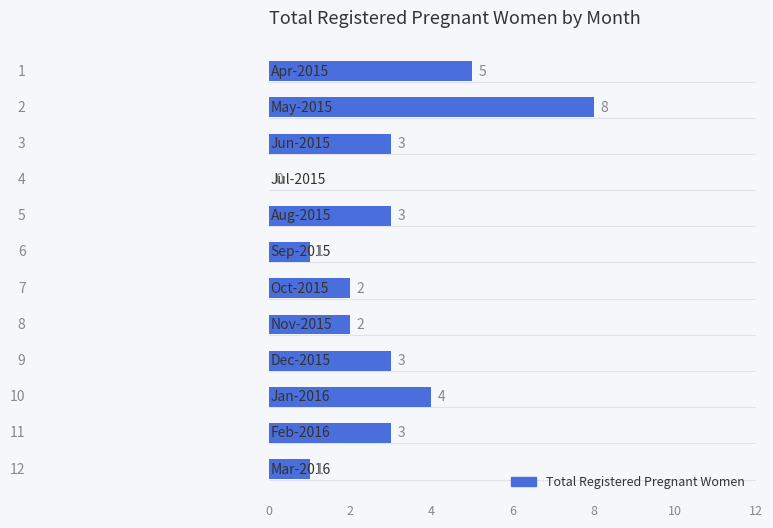

How many values are between 2 and 4?

7